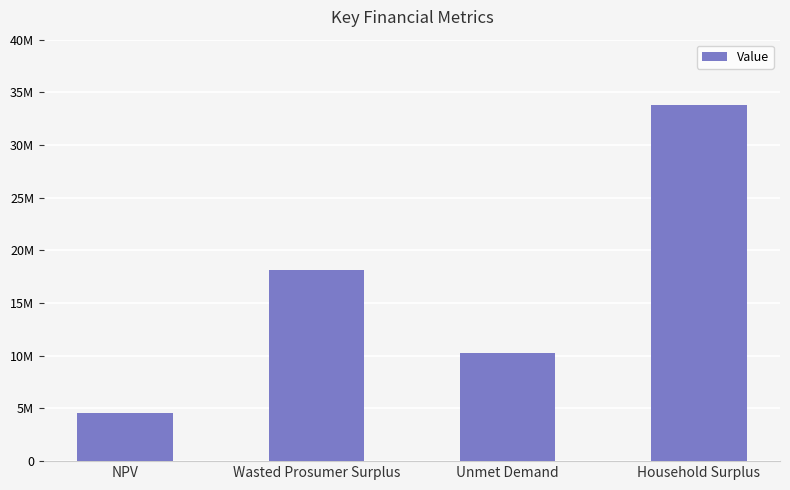

Are the bars horizontal?

No